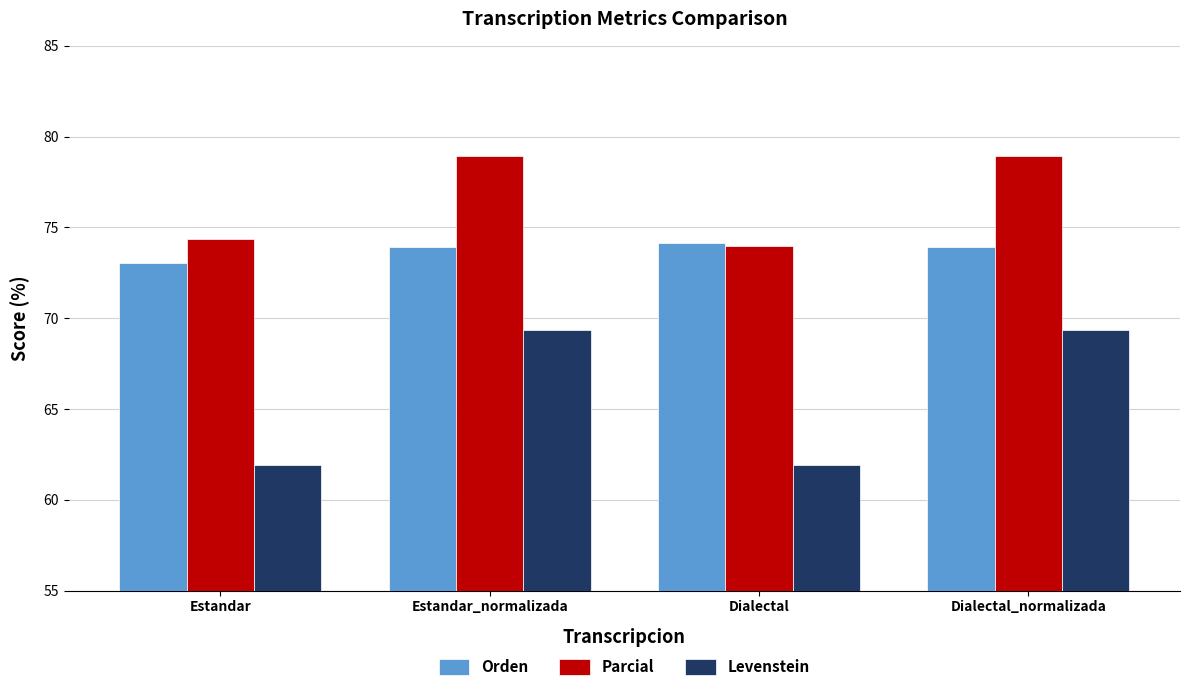

Are the bars horizontal?

No